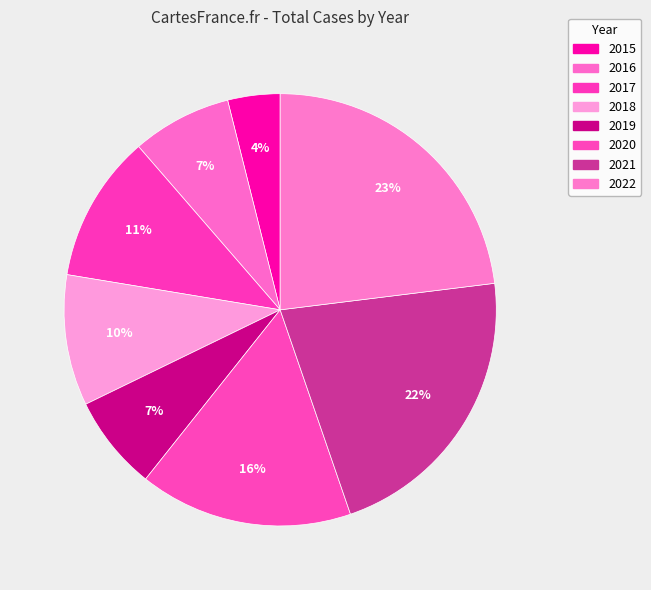

What is the total percentage of 2016 and 2019?

14.6%